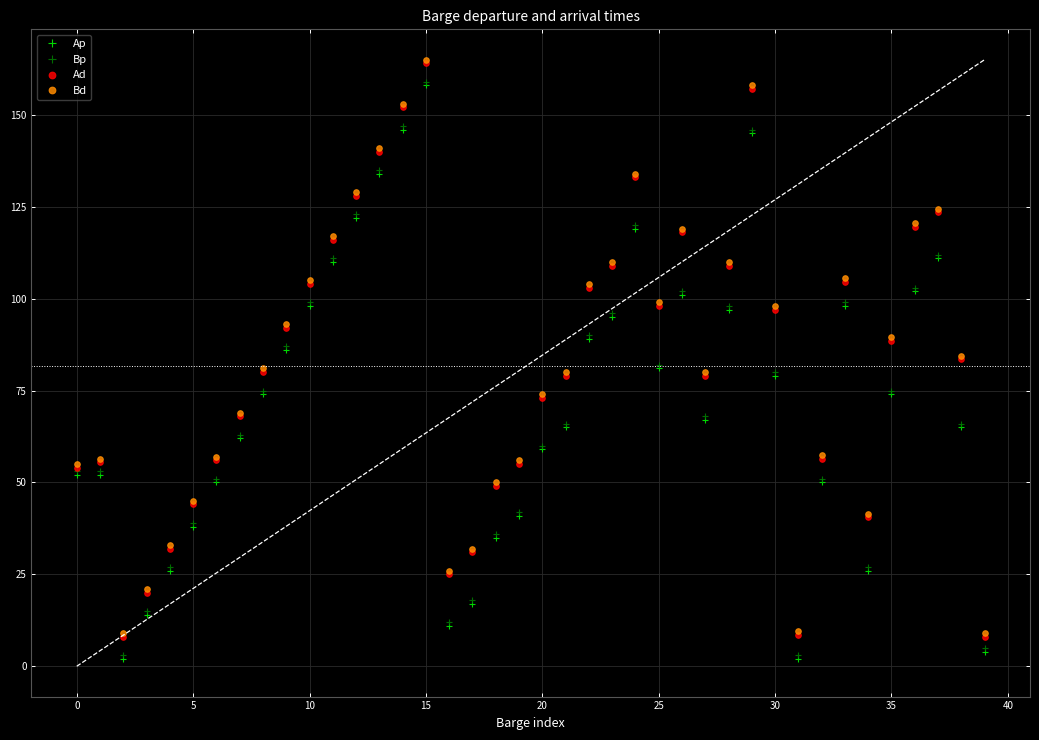

What is the minimum value shown in the chart?

2.0